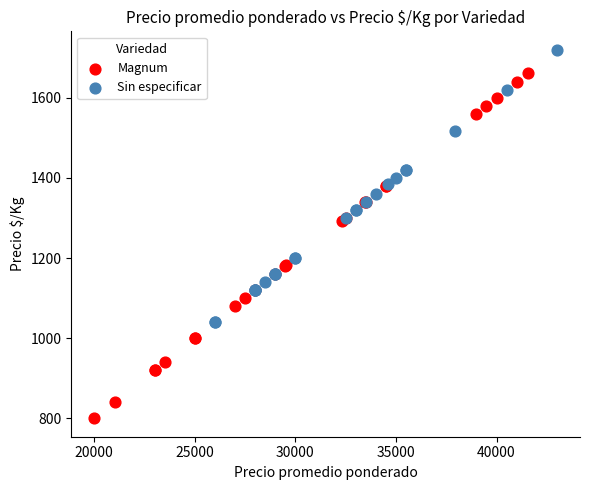

Which series has the widest spread of Y values?

Magnum